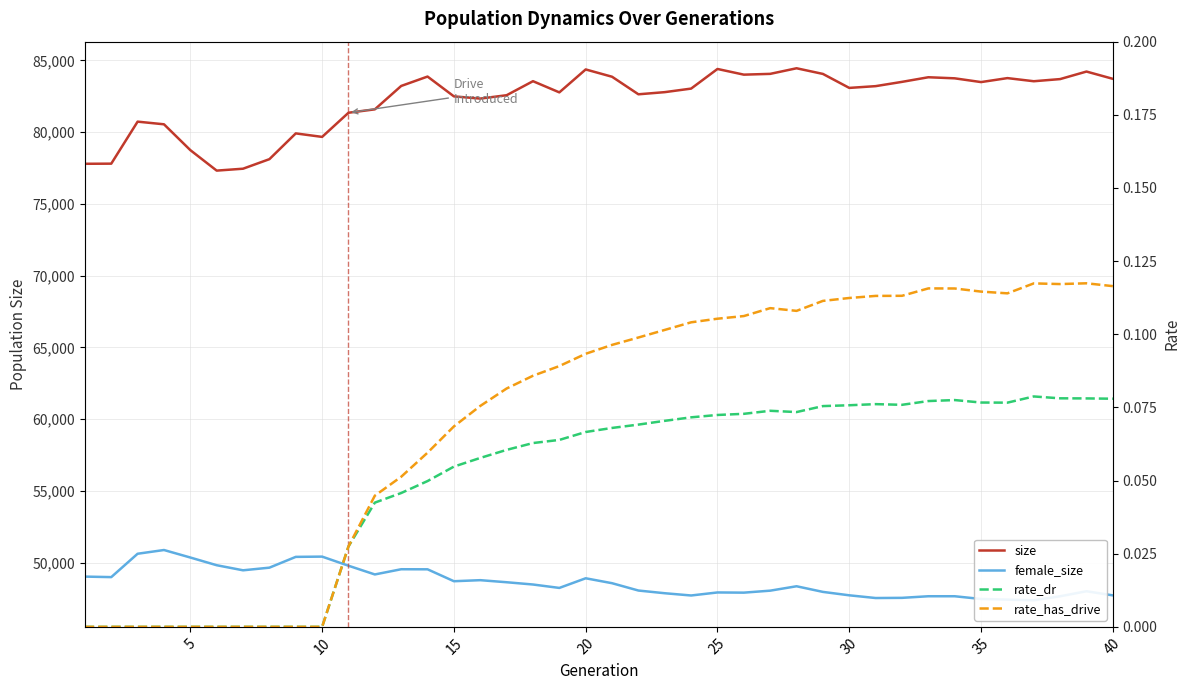

Reading left to right, extract all data points from this chart.

size: 77797.0	77806.0	80734.0	80549.0	78749.0	77321.0	77454.0	78119.0	79915.0	79671.0	81354.0	81591.0	83221.0	83876.0	82495.0	82341.0	82575.0	83553.0	82774.0	84372.0	83863.0	82640.0	82790.0	83037.0	84405.0	84009.0	84064.0	84454.0	84060.0	83085.0	83208.0	83506.0	83828.0	83753.0	83491.0	83768.0	83550.0	83700.0	84225.0	83718.0
female_size: 49027.0	48991.0	50620.0	50880.0	50357.0	49820.0	49466.0	49650.0	50402.0	50420.0	49785.0	49177.0	49540.0	49535.0	48705.0	48778.0	48634.0	48476.0	48238.0	48910.0	48567.0	48056.0	47868.0	47711.0	47922.0	47909.0	48047.0	48354.0	47961.0	47723.0	47534.0	47546.0	47658.0	47658.0	47467.0	47423.0	47378.0	47656.0	48006.0	47719.0
rate_dr: 0.0	0.0	0.0	0.0	0.0	0.0	0.0	0.0	0.0	0.0	0.0	0.0	0.0	0.0	0.1	0.1	0.1	0.1	0.1	0.1	0.1	0.1	0.1	0.1	0.1	0.1	0.1	0.1	0.1	0.1	0.1	0.1	0.1	0.1	0.1	0.1	0.1	0.1	0.1	0.1
rate_has_drive: 0.0	0.0	0.0	0.0	0.0	0.0	0.0	0.0	0.0	0.0	0.0	0.0	0.1	0.1	0.1	0.1	0.1	0.1	0.1	0.1	0.1	0.1	0.1	0.1	0.1	0.1	0.1	0.1	0.1	0.1	0.1	0.1	0.1	0.1	0.1	0.1	0.1	0.1	0.1	0.1